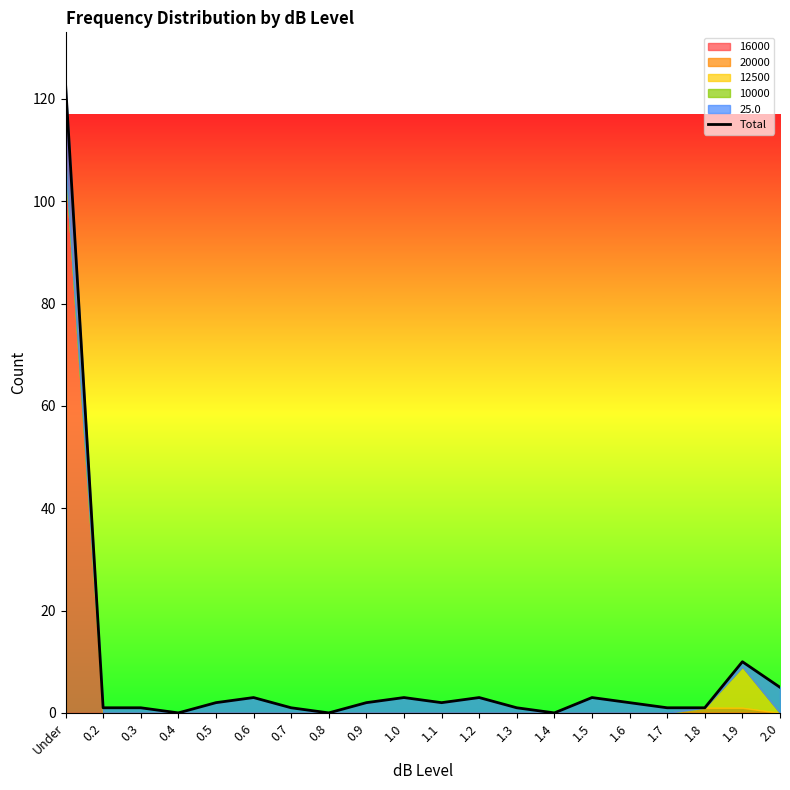

What is the label of the 4th point from the left?

0.4